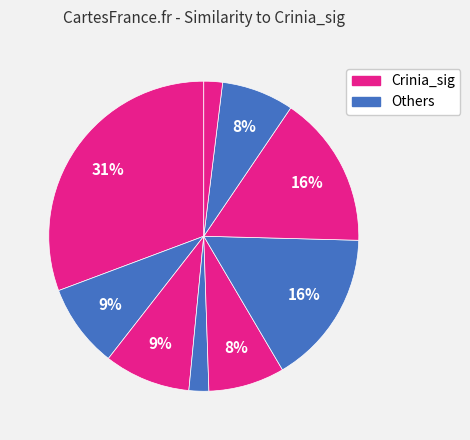

Count the number of slices in the pie.

9